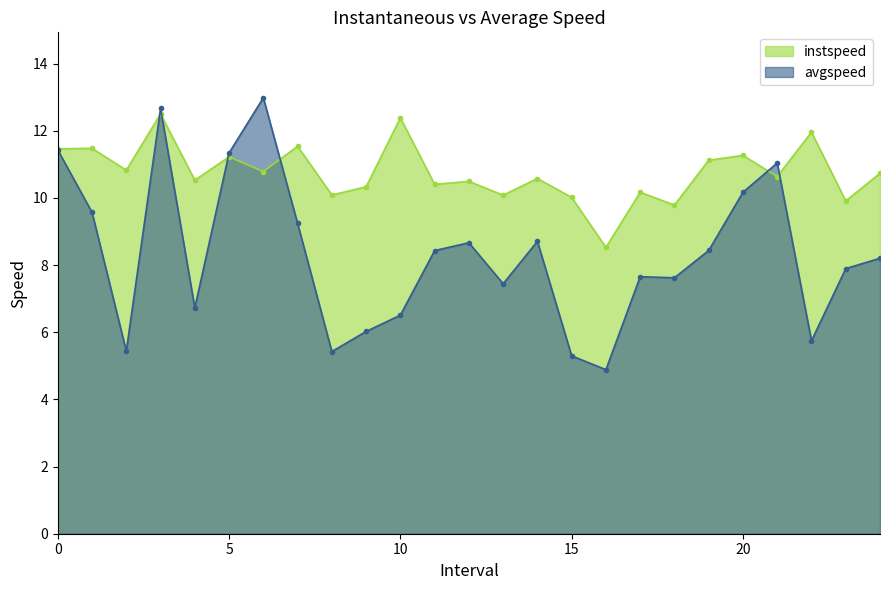

Between which two adjacent categories do instspeed and avgspeed first intersect?

2.0 and 3.0